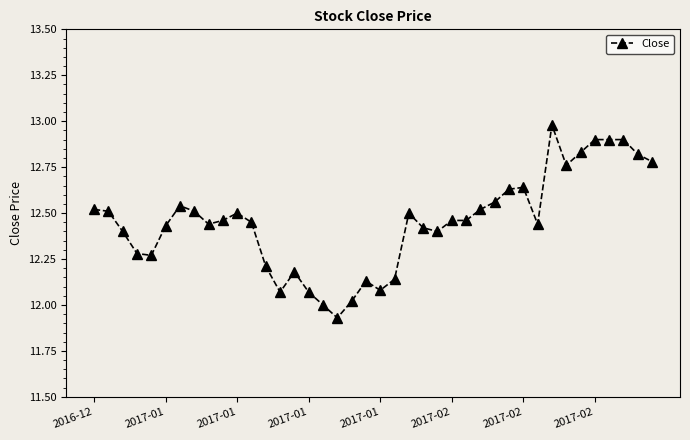

True or false: the data has more than 2 interior local peaks.

True